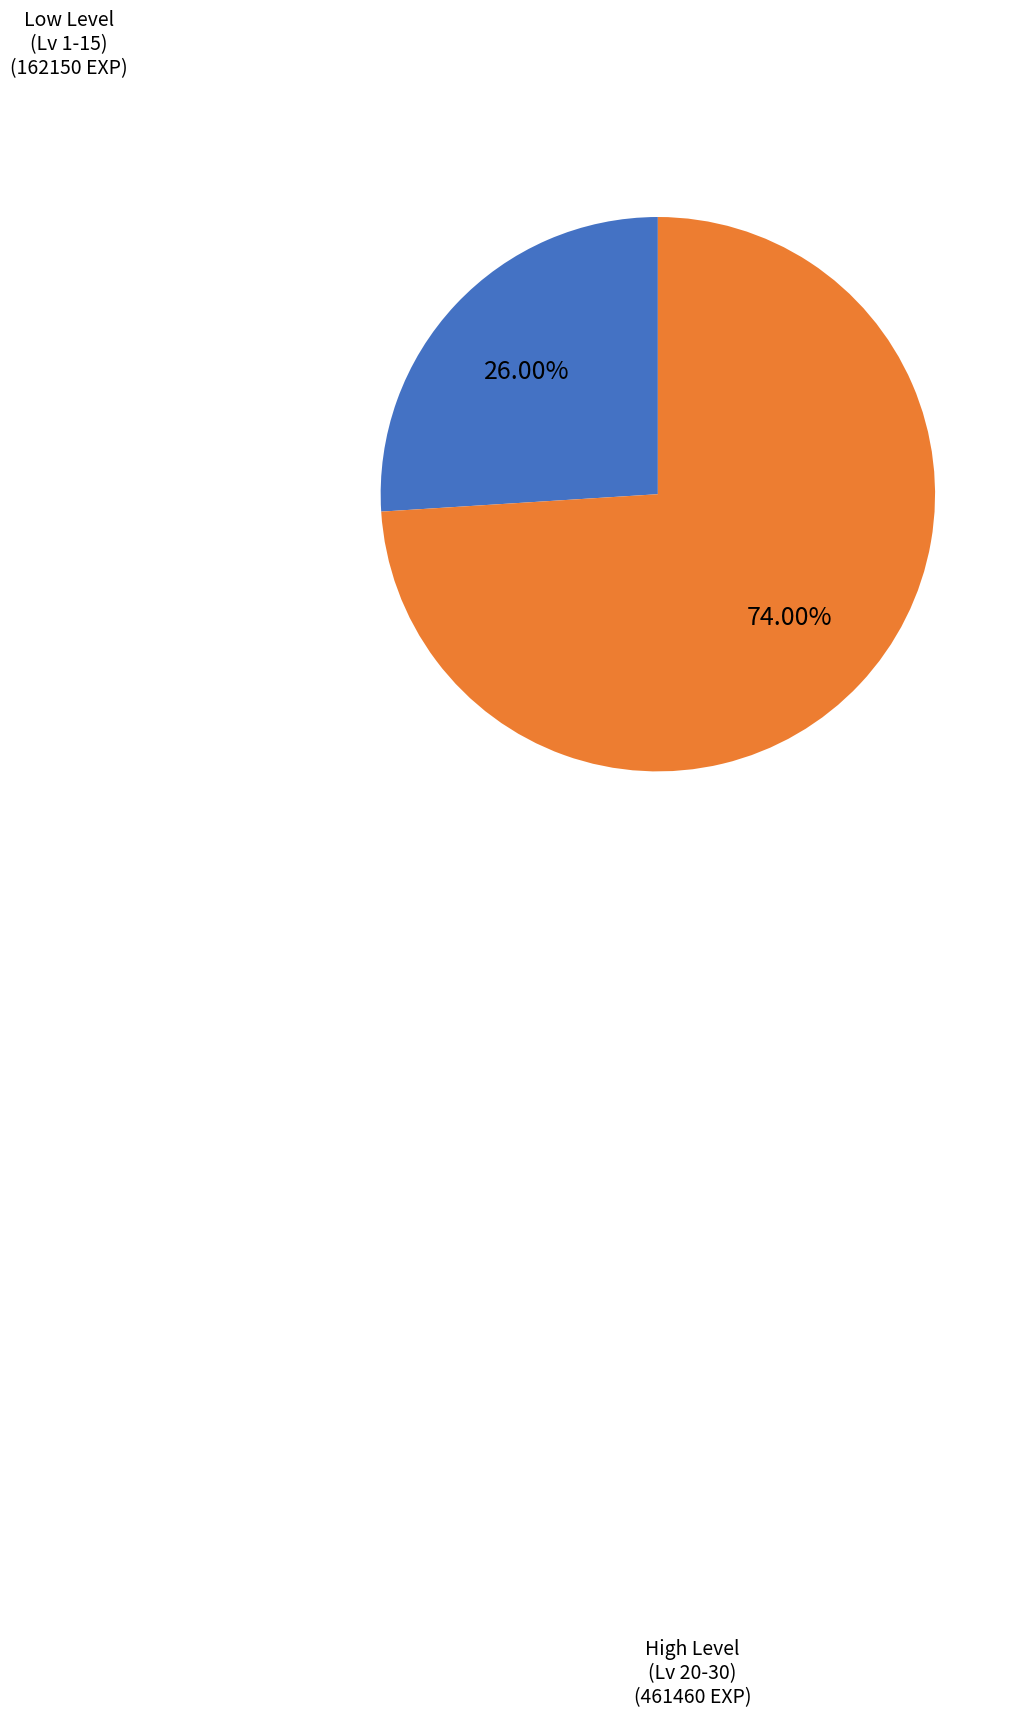

Does any single category account for the majority?

Yes